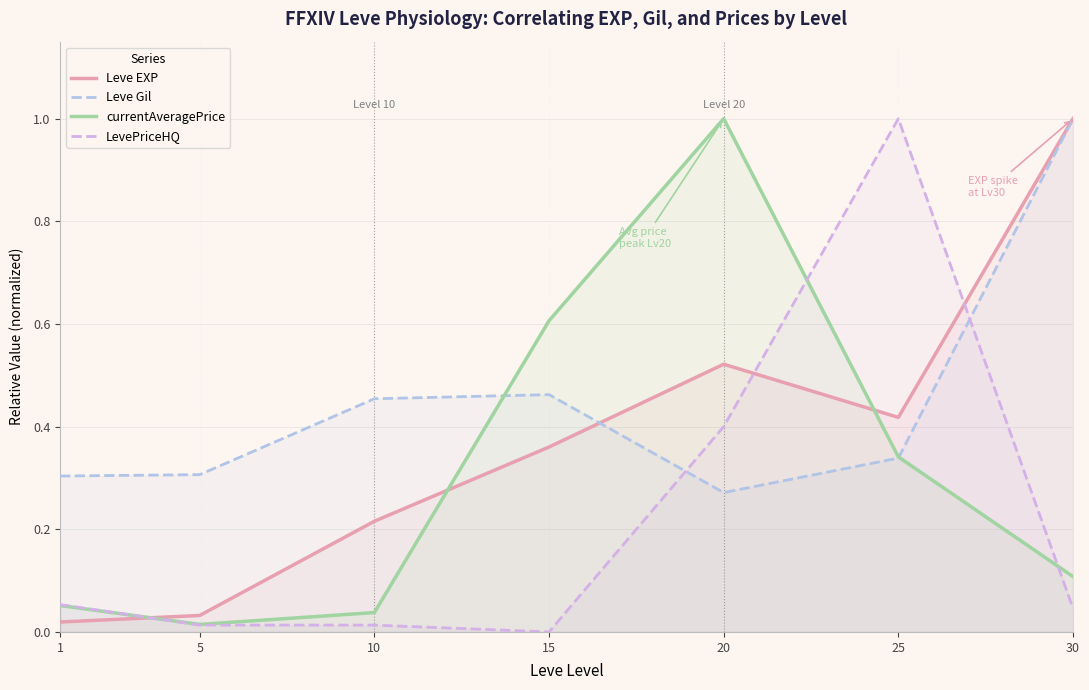

What is the sum of all Leve EXP values?

2.6